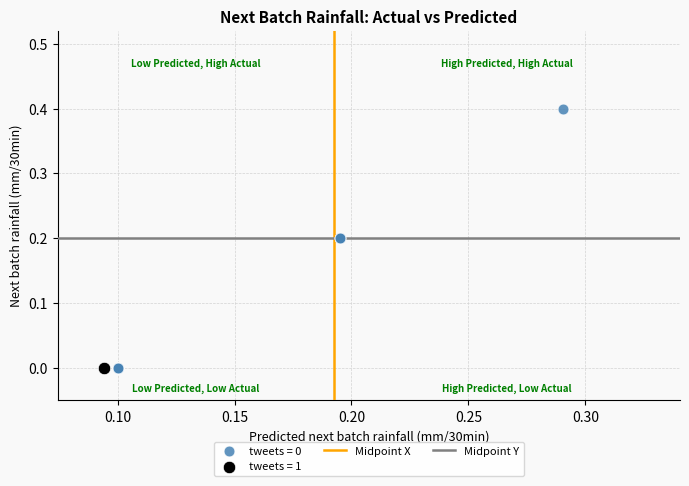

Which series reaches the maximum Y coordinate?

tweets = 0